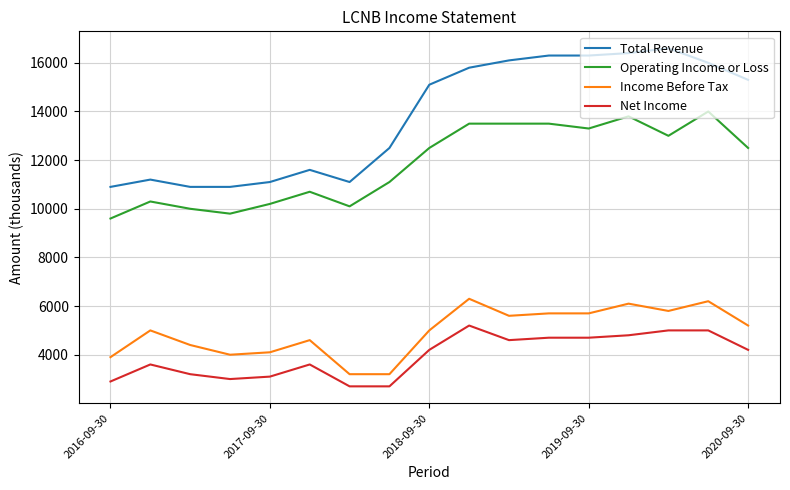

How many series are shown in this chart?

4